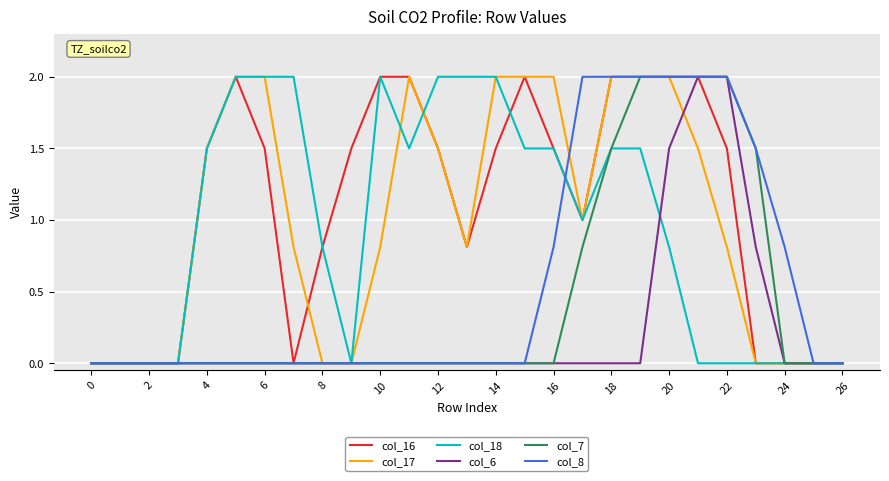

What is the maximum value for col_8?

2.0